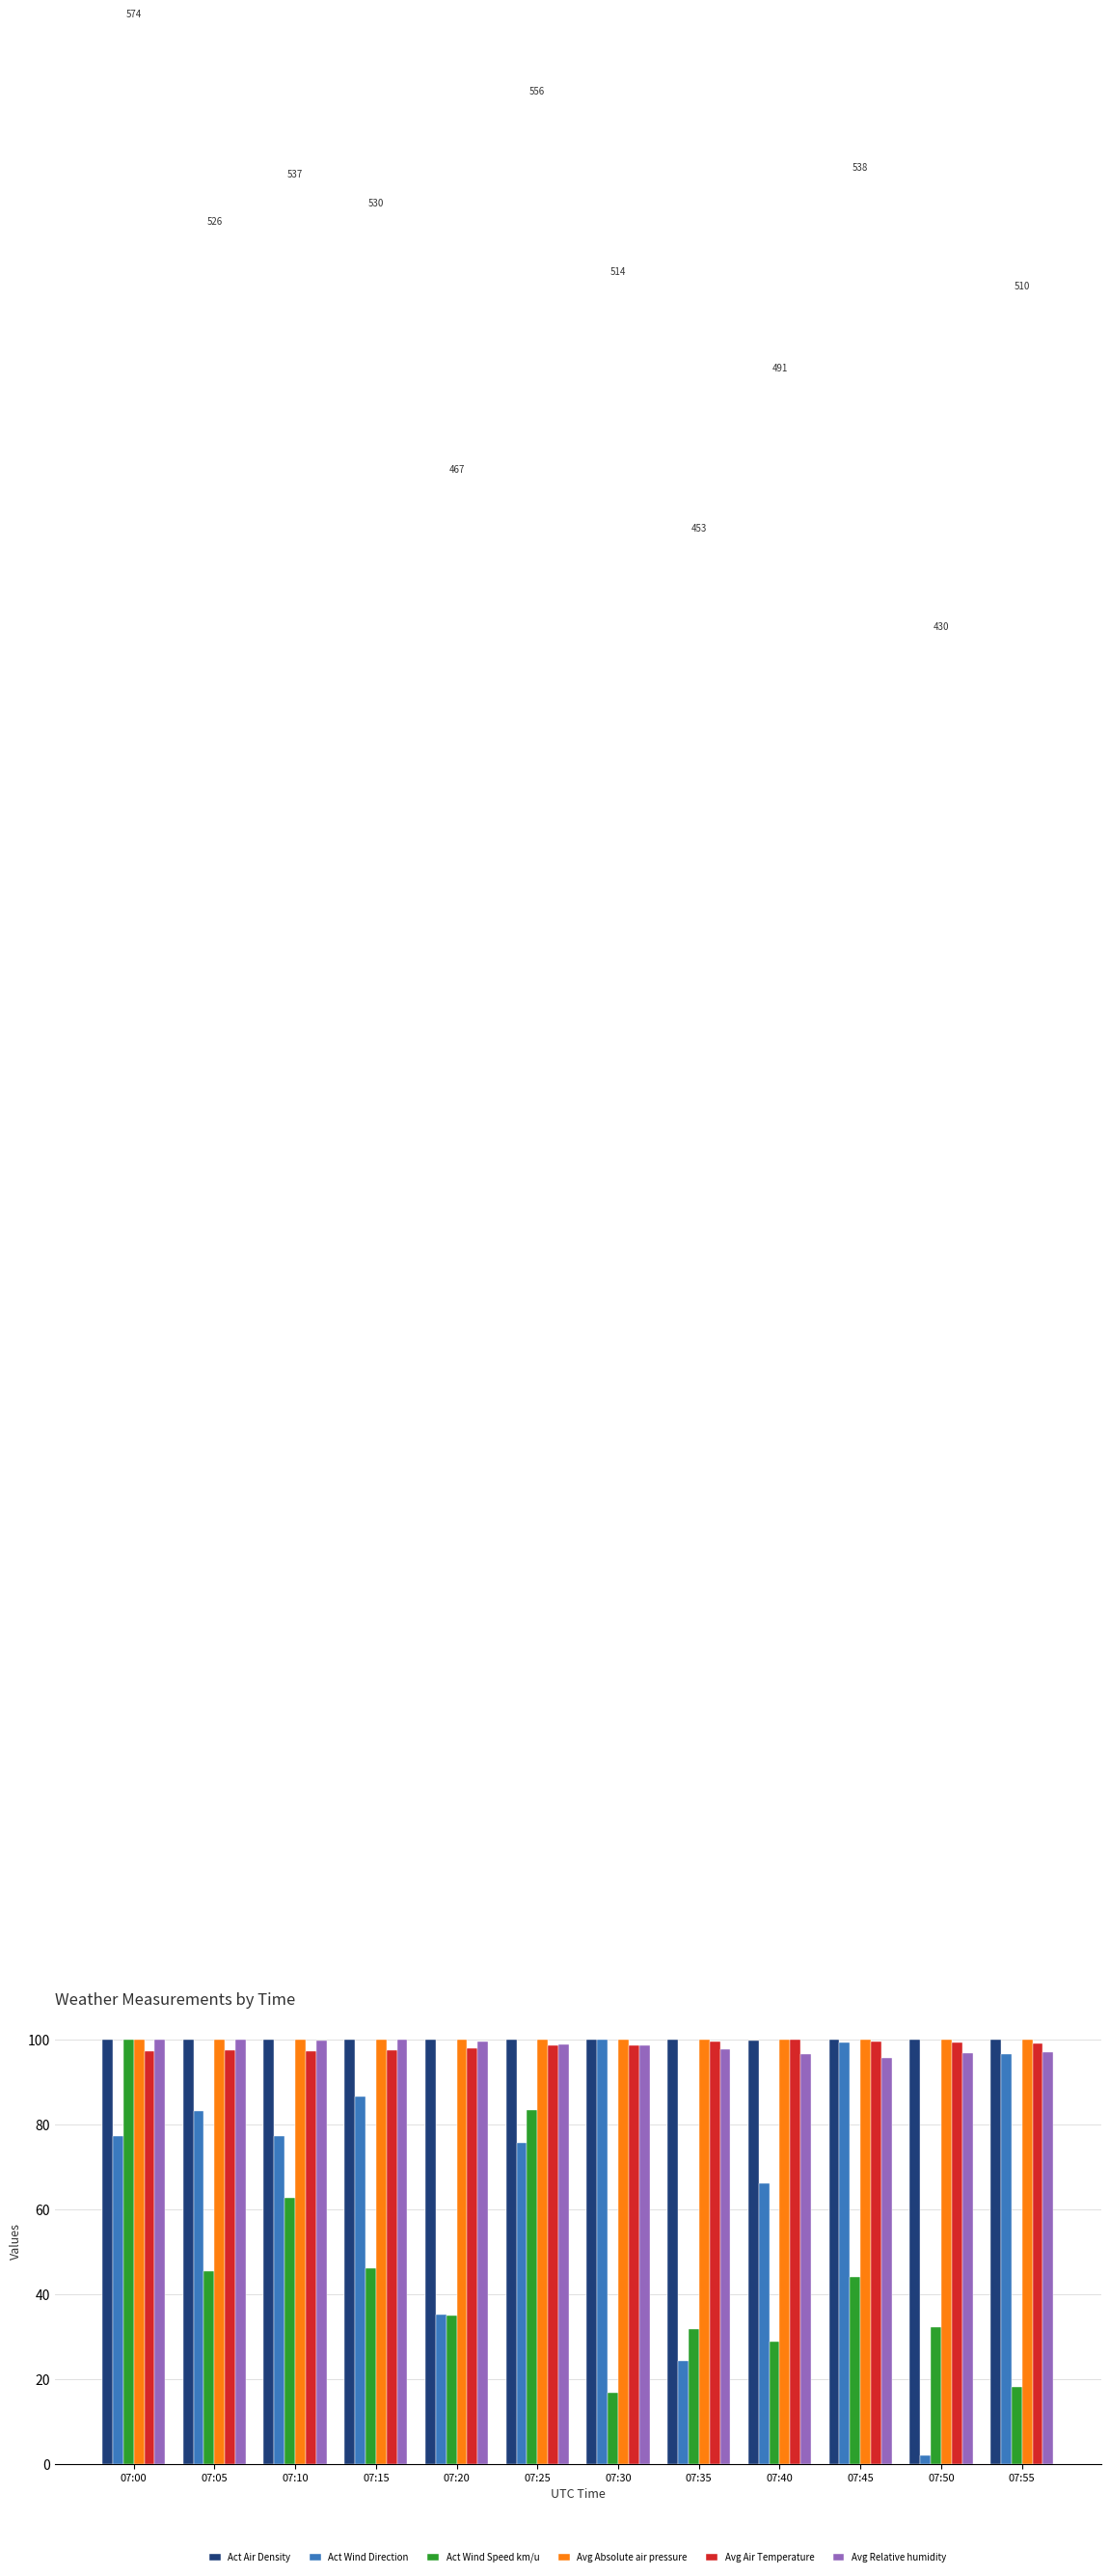

What is the maximum value for Avg Relative humidity?

100.0